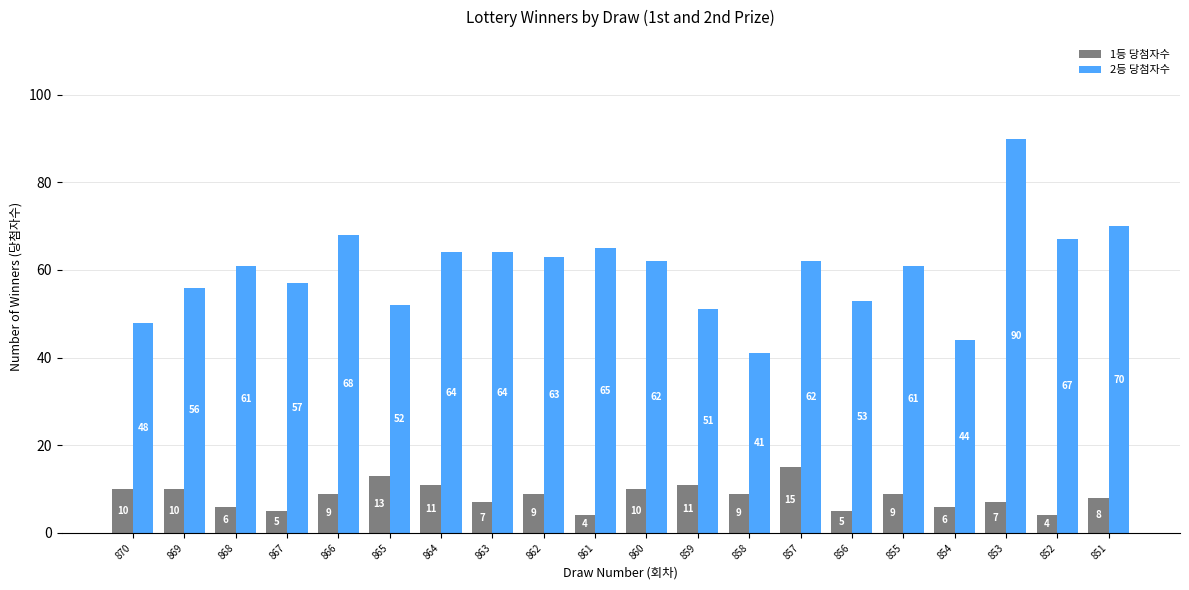

Which series has the largest total across all categories?

2등 당첨자수